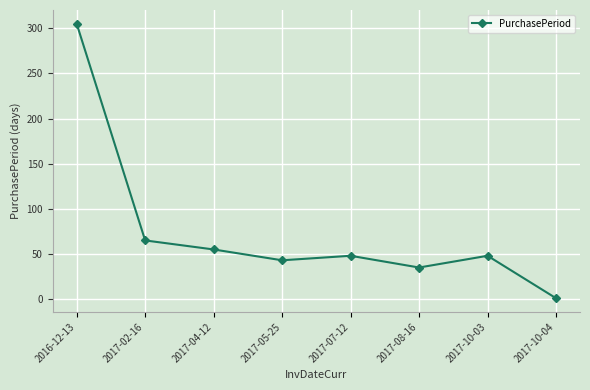

At which label does the data first exceed 48?

2016-12-13